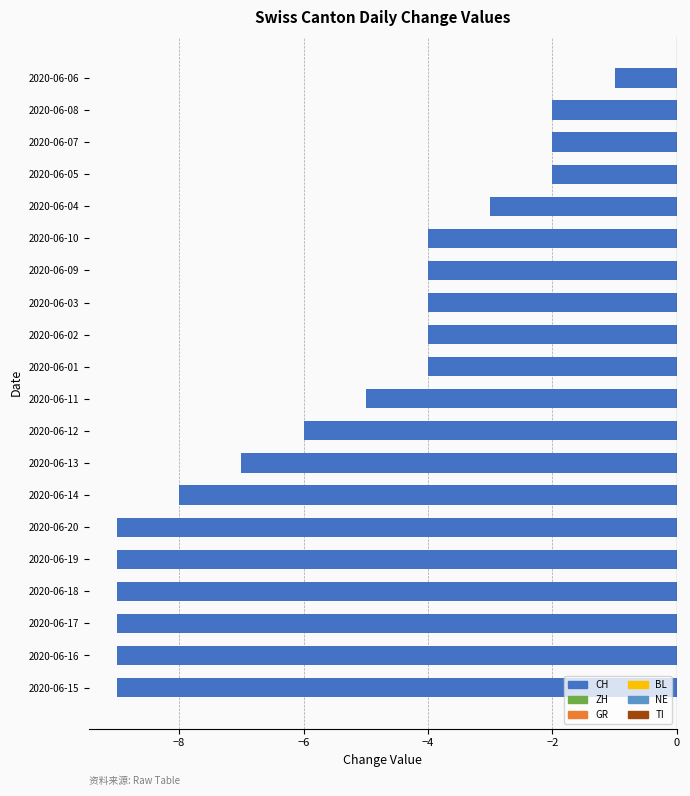

Is it true that the value at 2020-06-10 is -6?

False